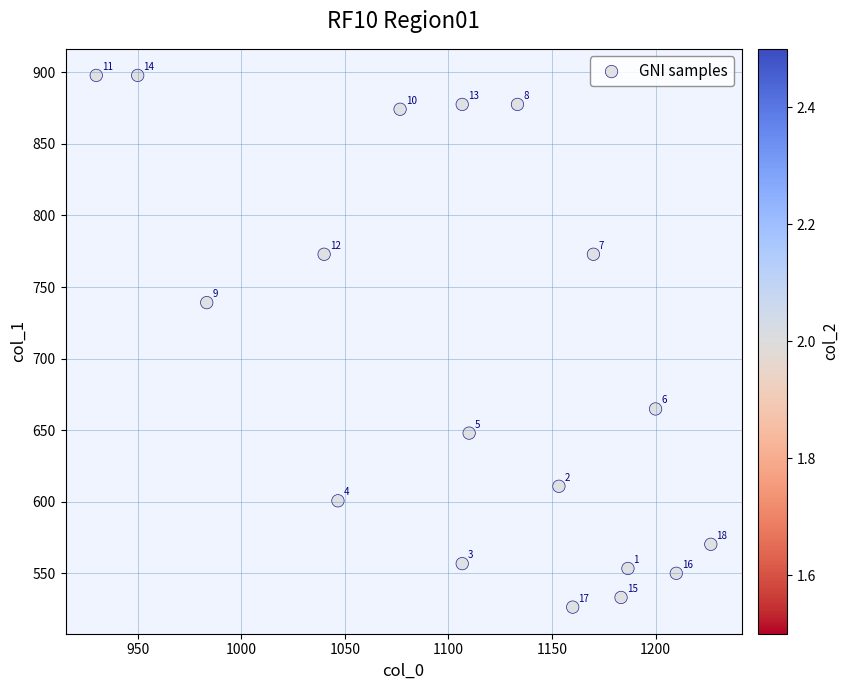

What Y value in the scatter plot is closest to 712?

739.1